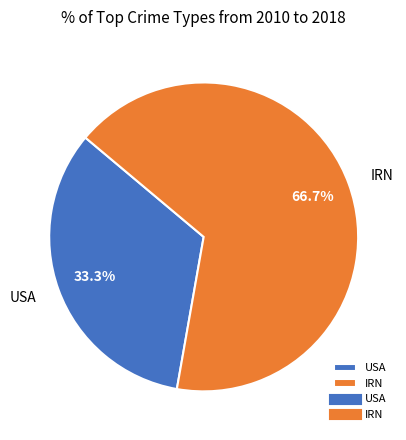

How many segments does this pie chart have?

2